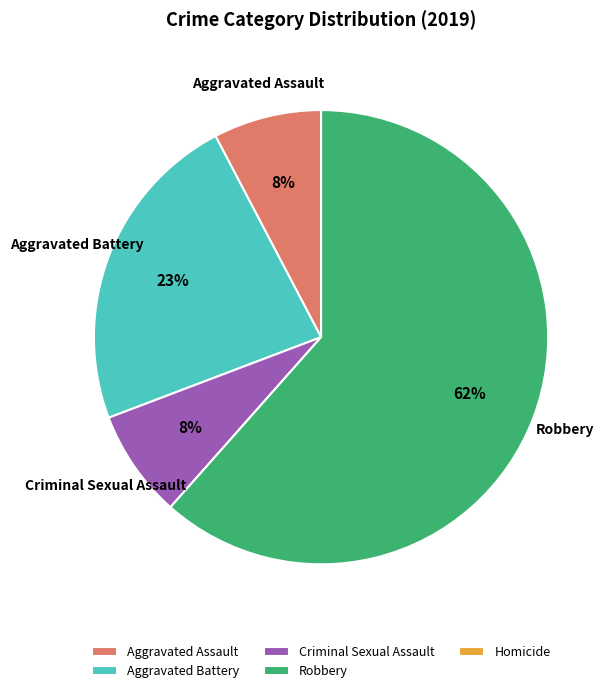

Which slice is the largest?

Robbery